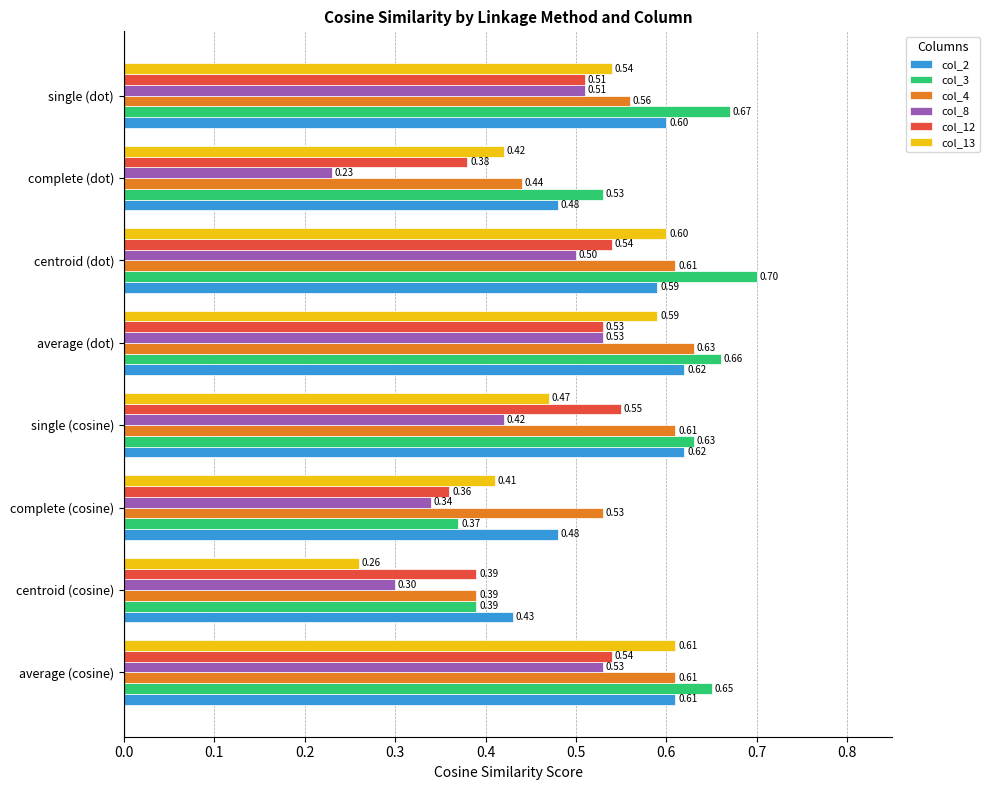

What is the sum of the col_12 values at centroid (cosine) and complete (cosine)?

0.8